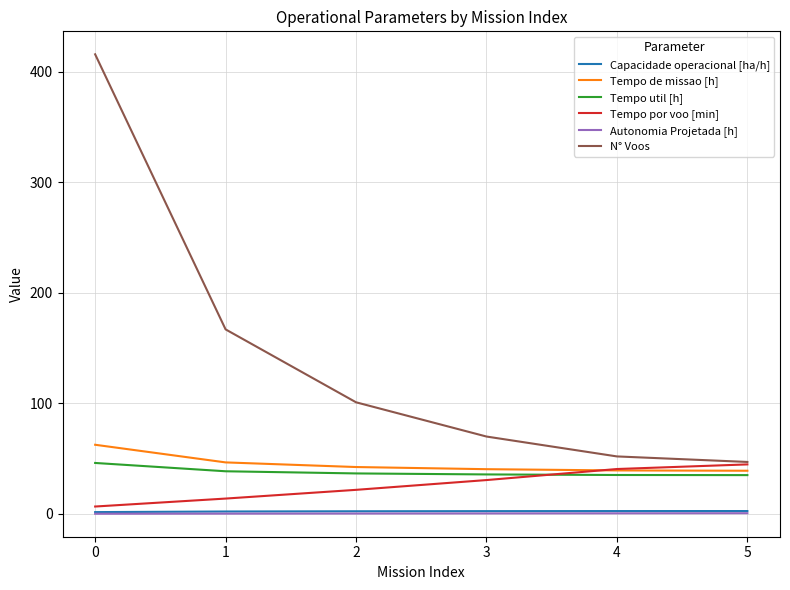

Which series ends up on top after the final intersection of Tempo por voo [min] and Tempo de missao [h]?

Tempo por voo [min]